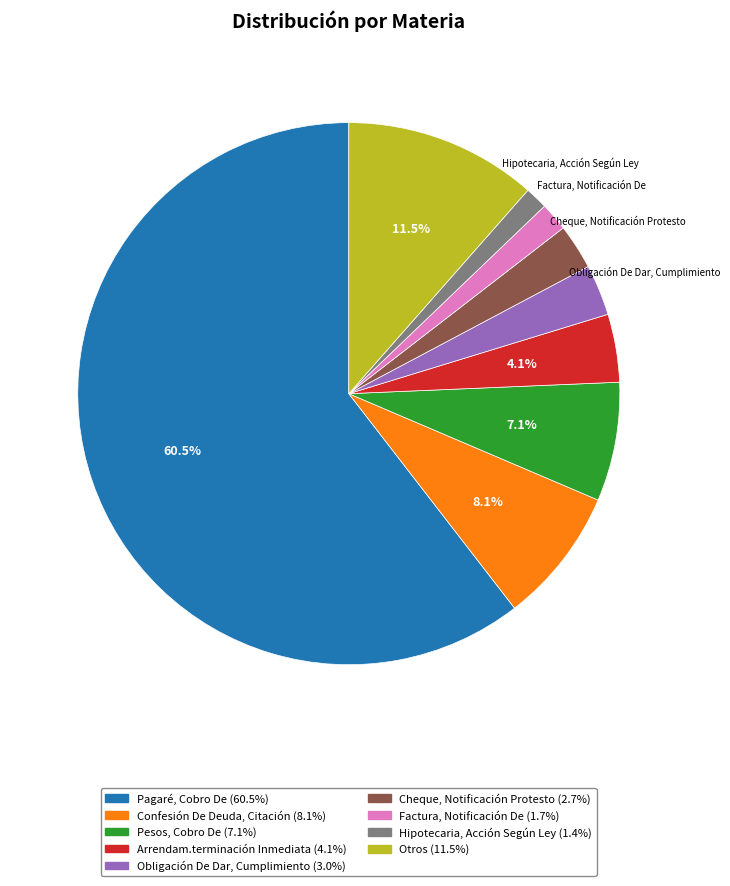

To the nearest percent, what is the difference between the largest and smallest slice percentages?

59%